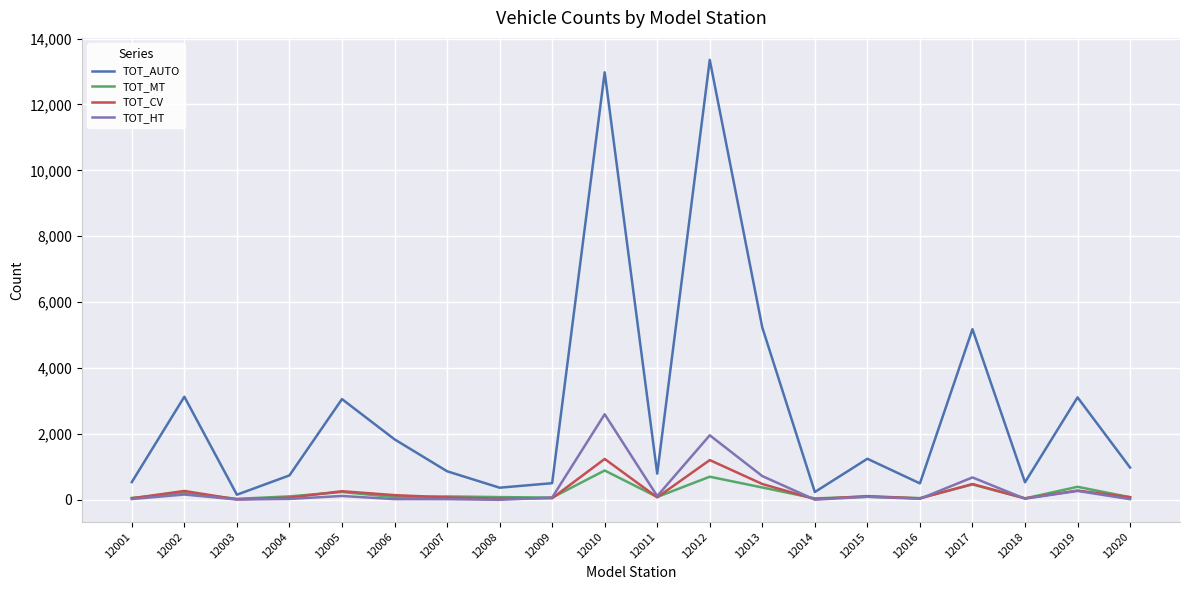

What is the approximate value of TOT_CV at 12018, to the nearest 10?

50